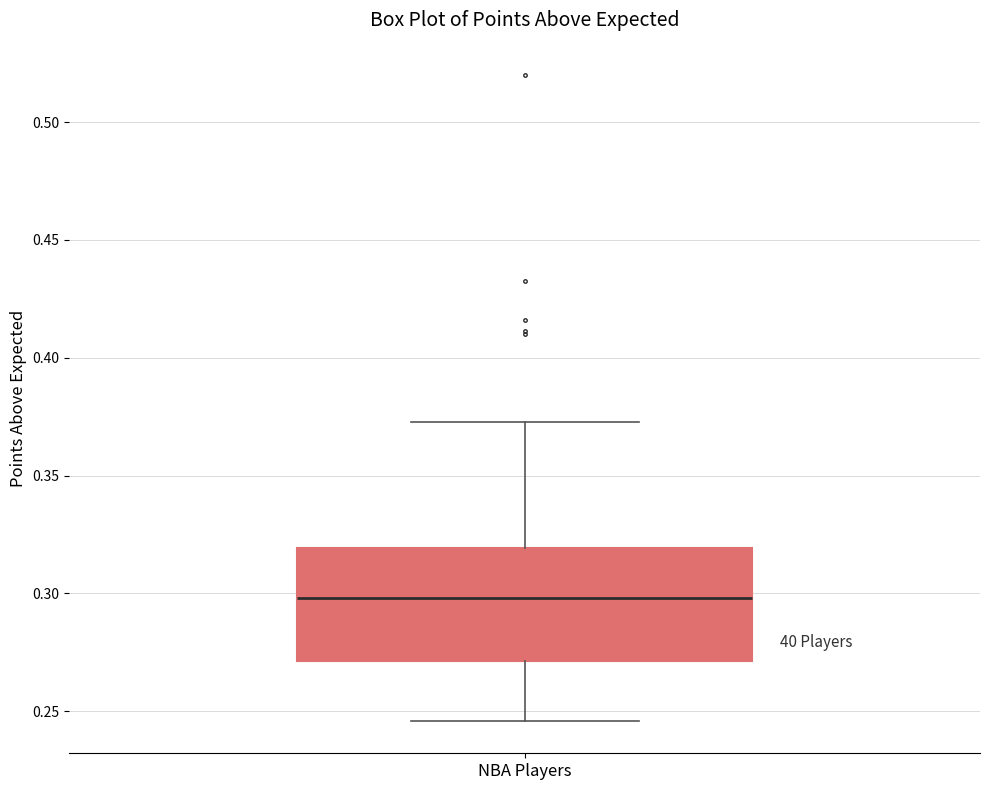

Transcribe this box plot: give where the median line is, the range the box spans, and where the two whiskers end, as read against the y-axis. The values are not printed on the chart, so give them approximately, as read against the axis.

median 0.300, box 0.270 to 0.320, whiskers 0.245 to 0.375